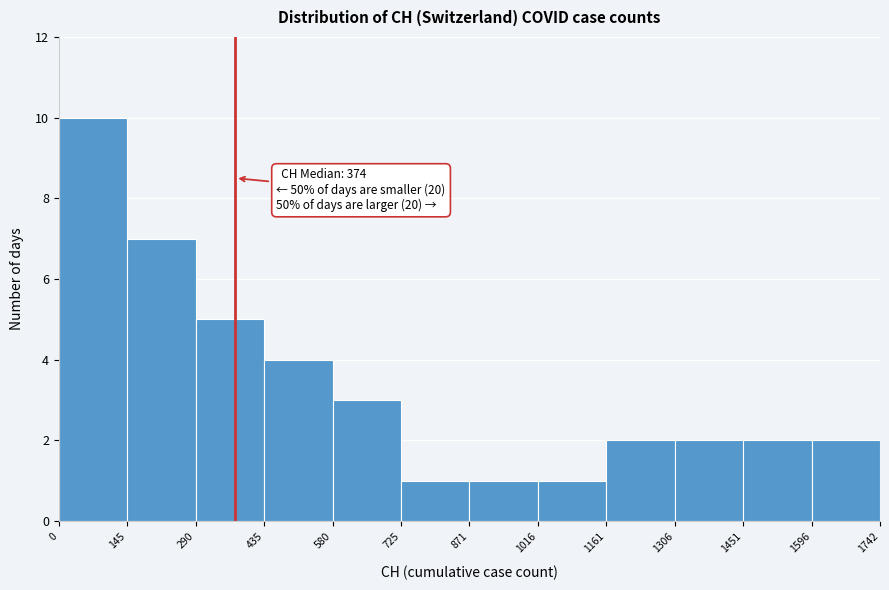

Which range on the x-axis has the tallest bar?

0 to 145